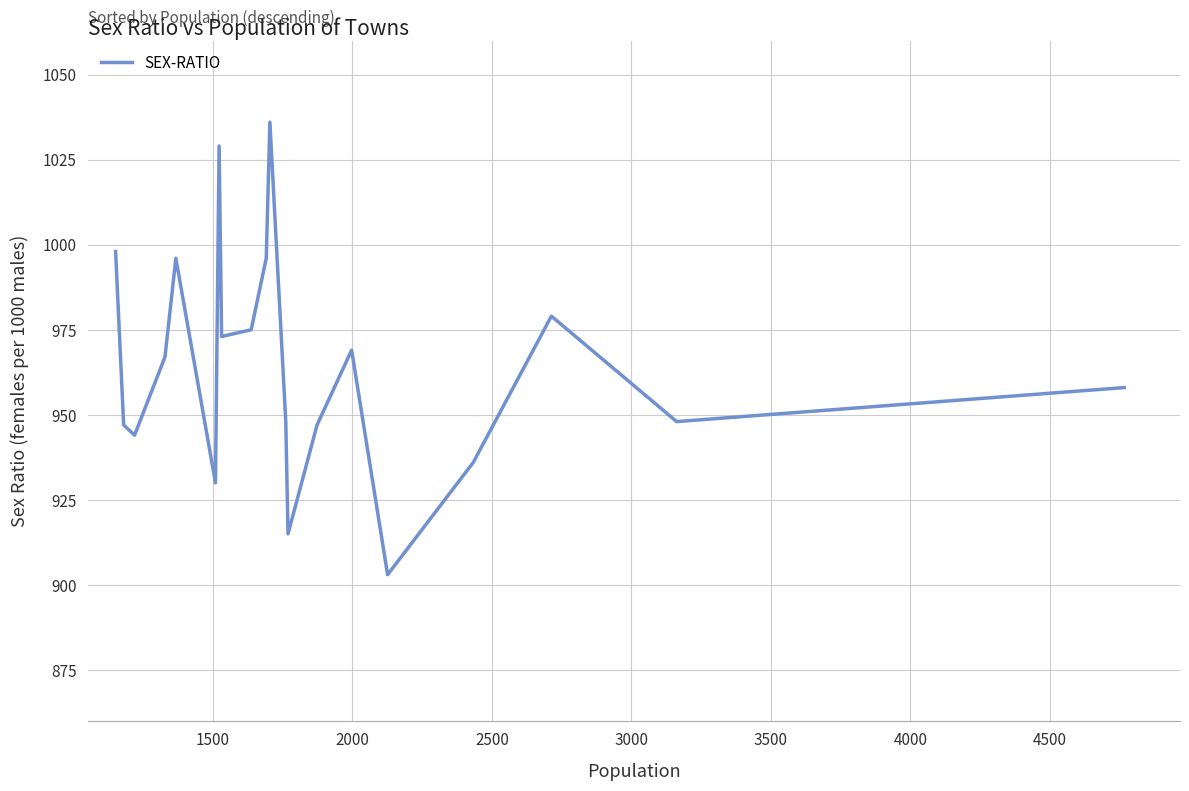

What is the greatest value displayed?

1036